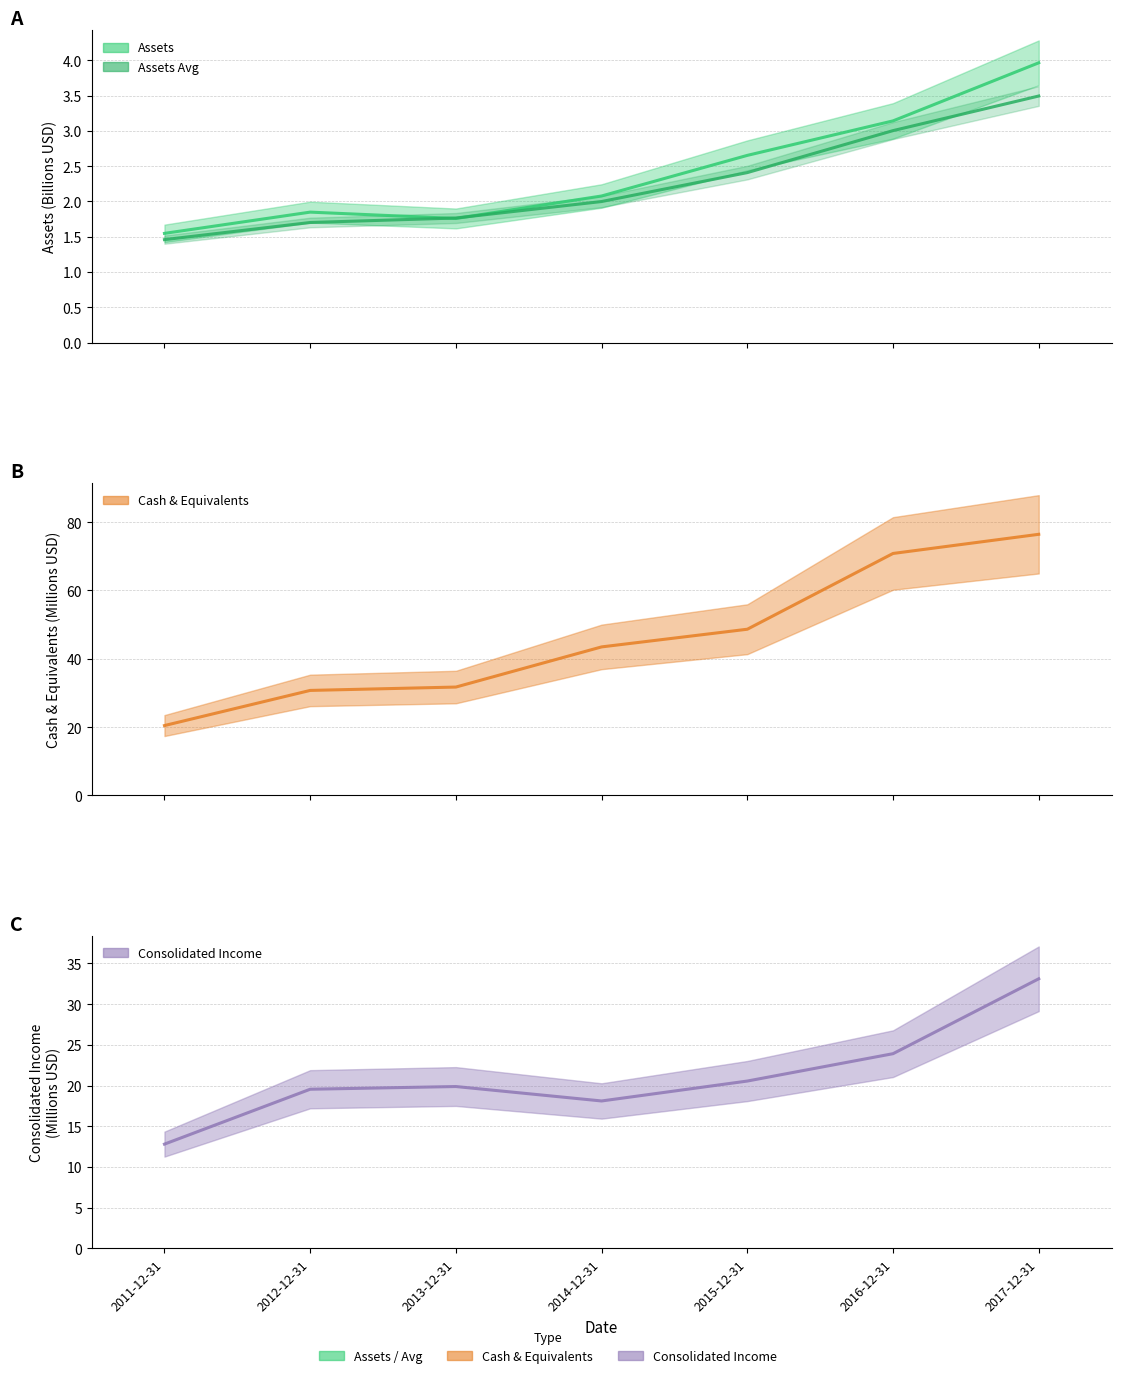

At which category is the sum across all series the highest?

2017-12-31